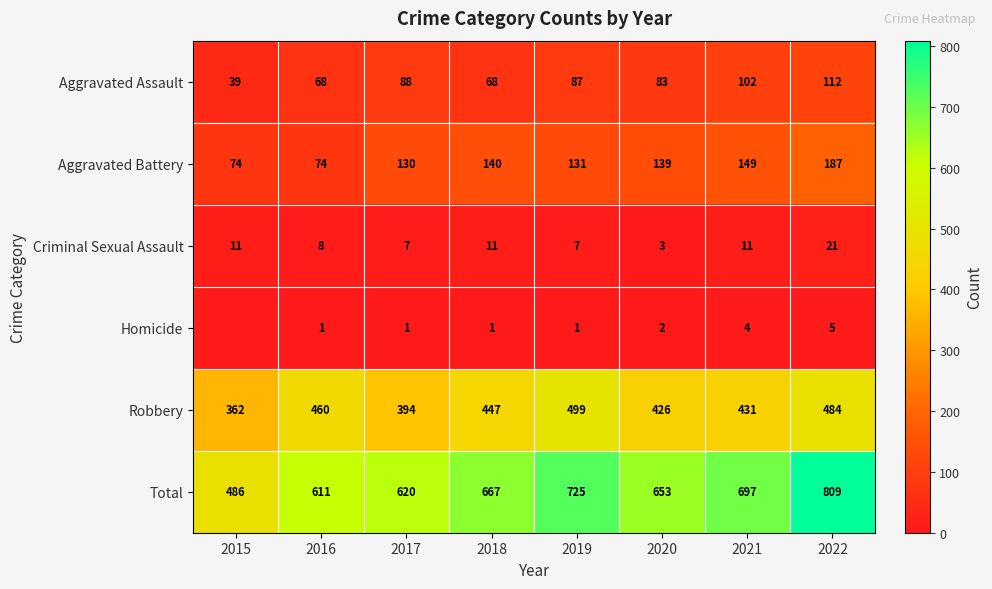

At how many categories does at least one series exceed 112?

8